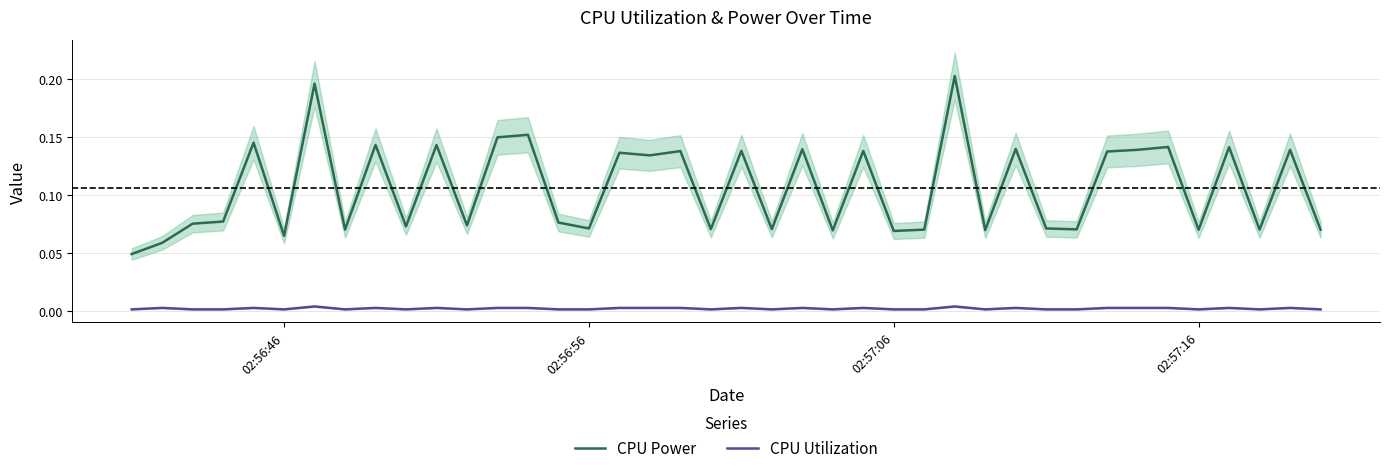

True or false: CPU Utilization and CPU Power intersect in this chart.

False